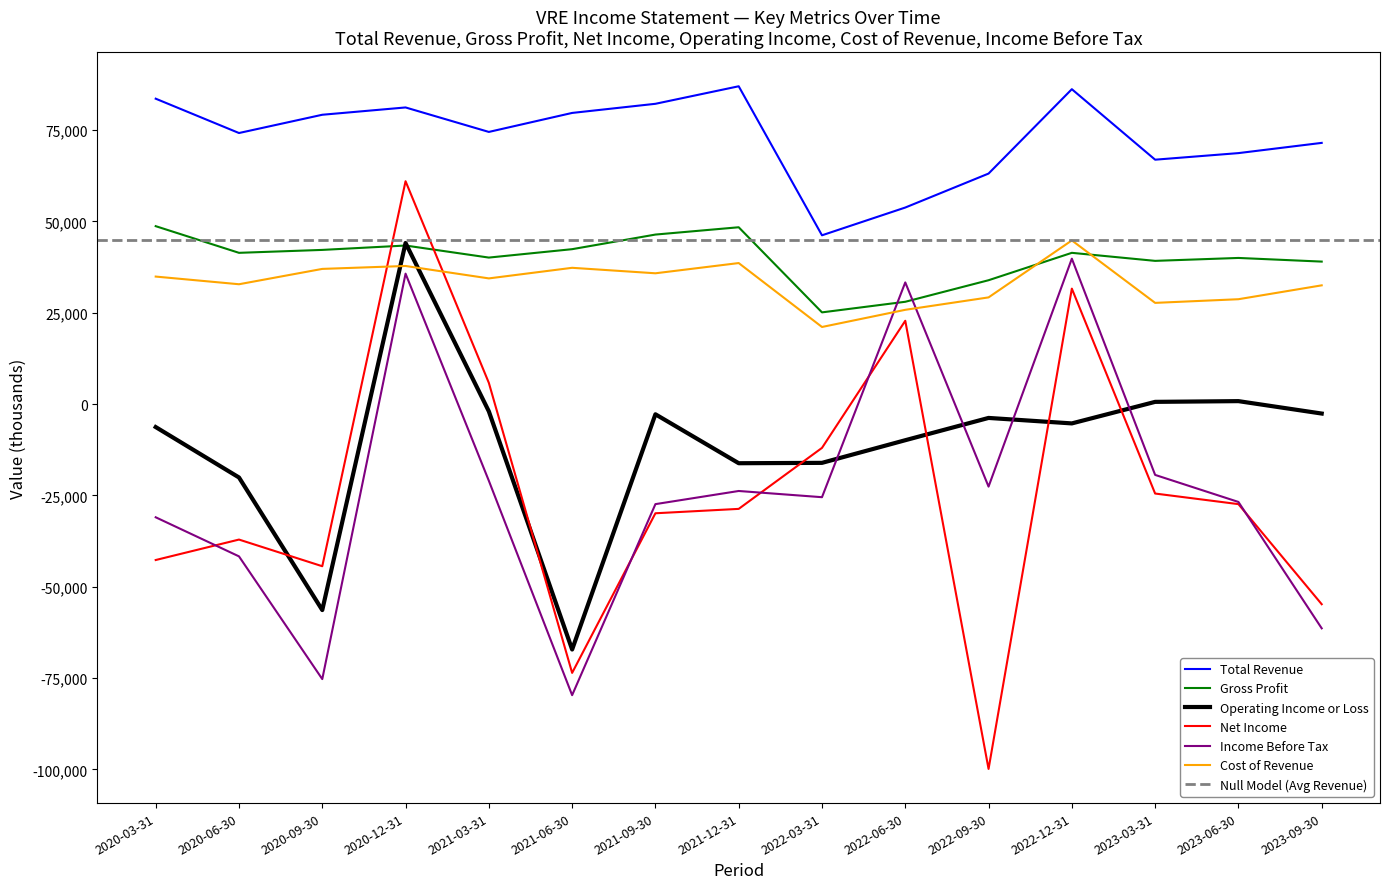

What position from the right is 2022-06-30?

6